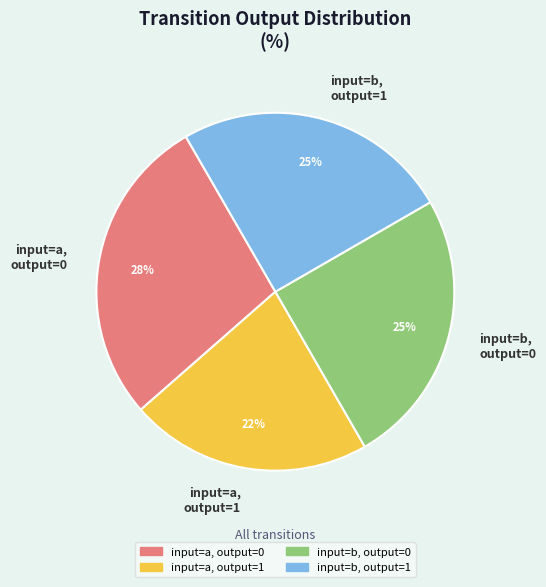

Is there any slice that represents more than half of the pie?

No